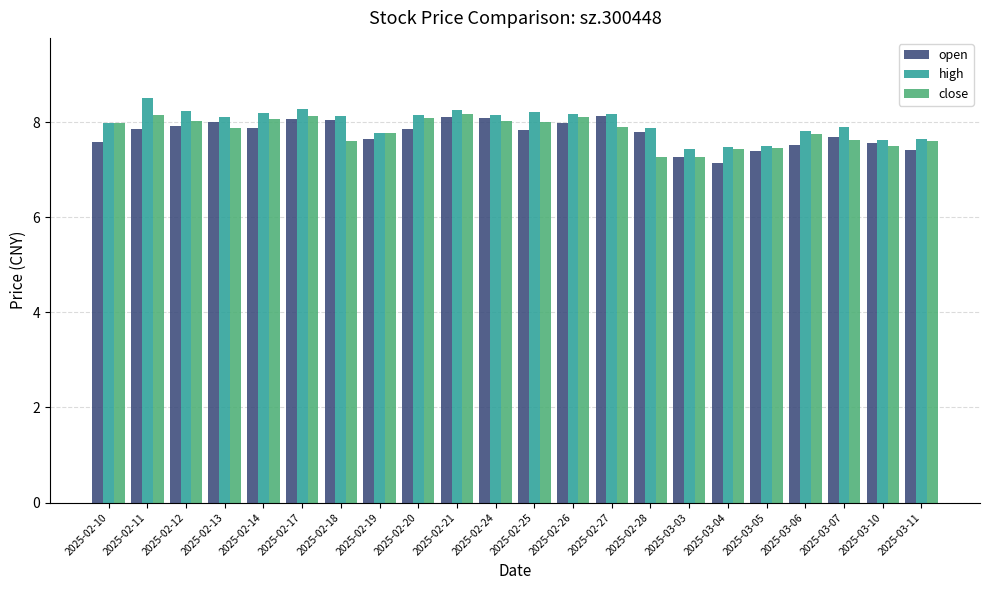

Which category has the highest value across all series?

2025-02-11